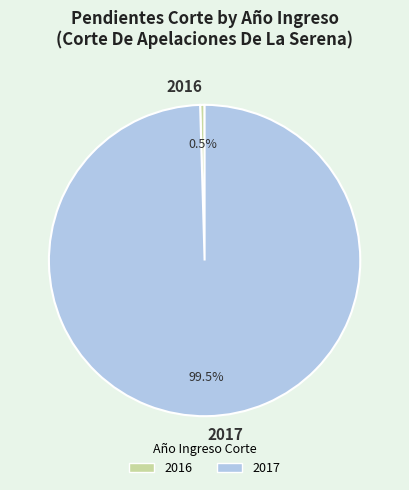

To the nearest percent, what is the difference between the largest and smallest slice percentages?

99%